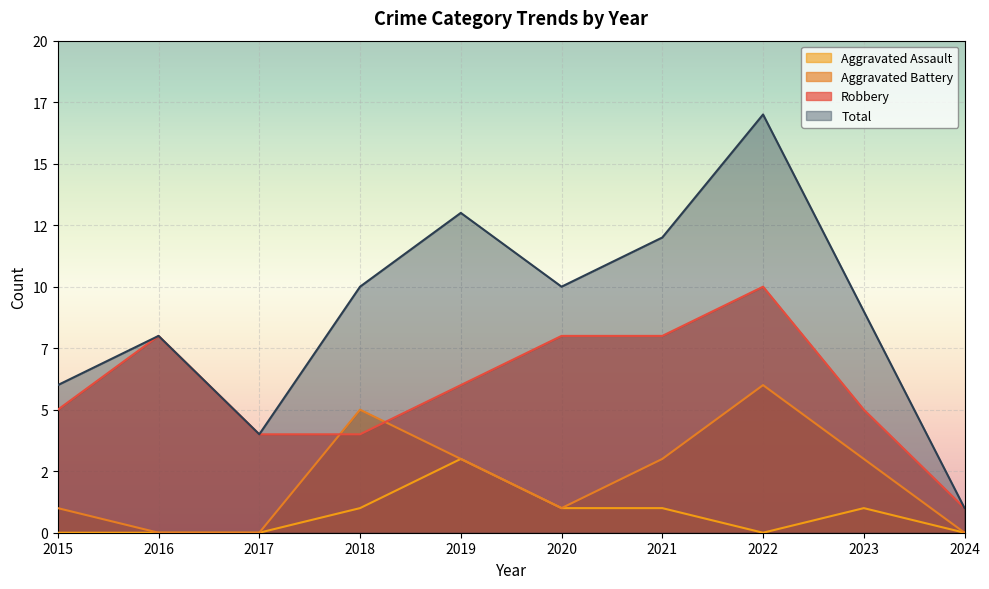

True or false: Aggravated Assault and Aggravated Battery intersect in this chart.

False